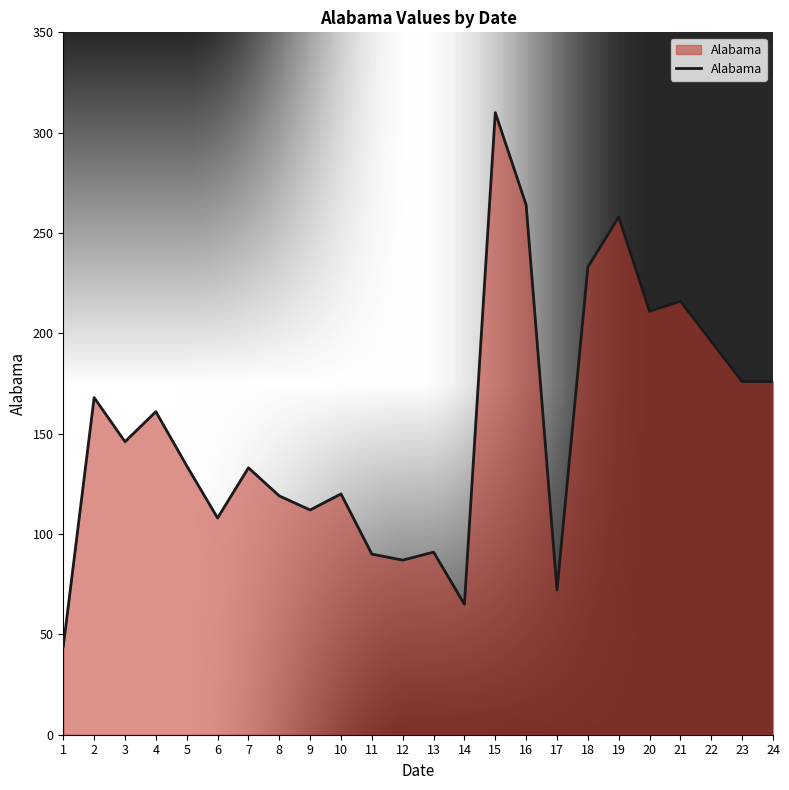

How many interior local peaks (higher than both neighbors) does the data have?

8